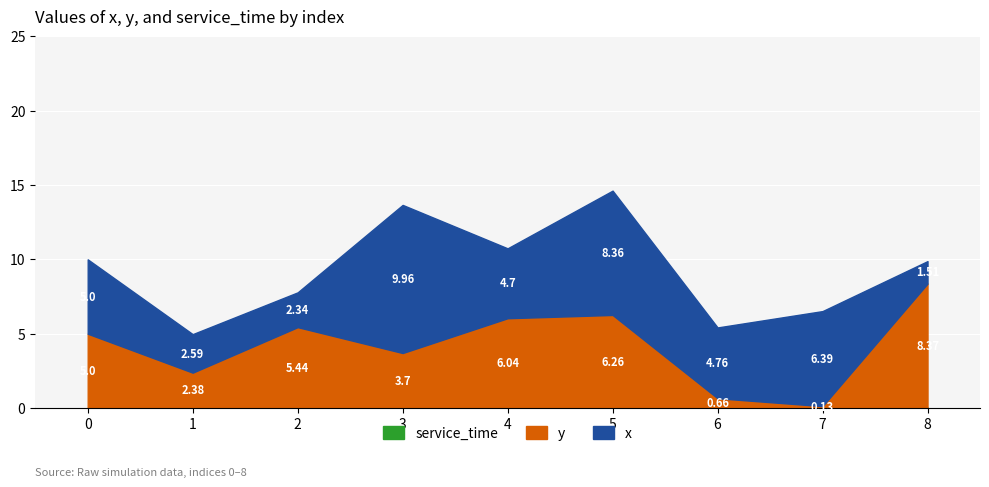

The value of y at 8 is 8.4. True or false?

True